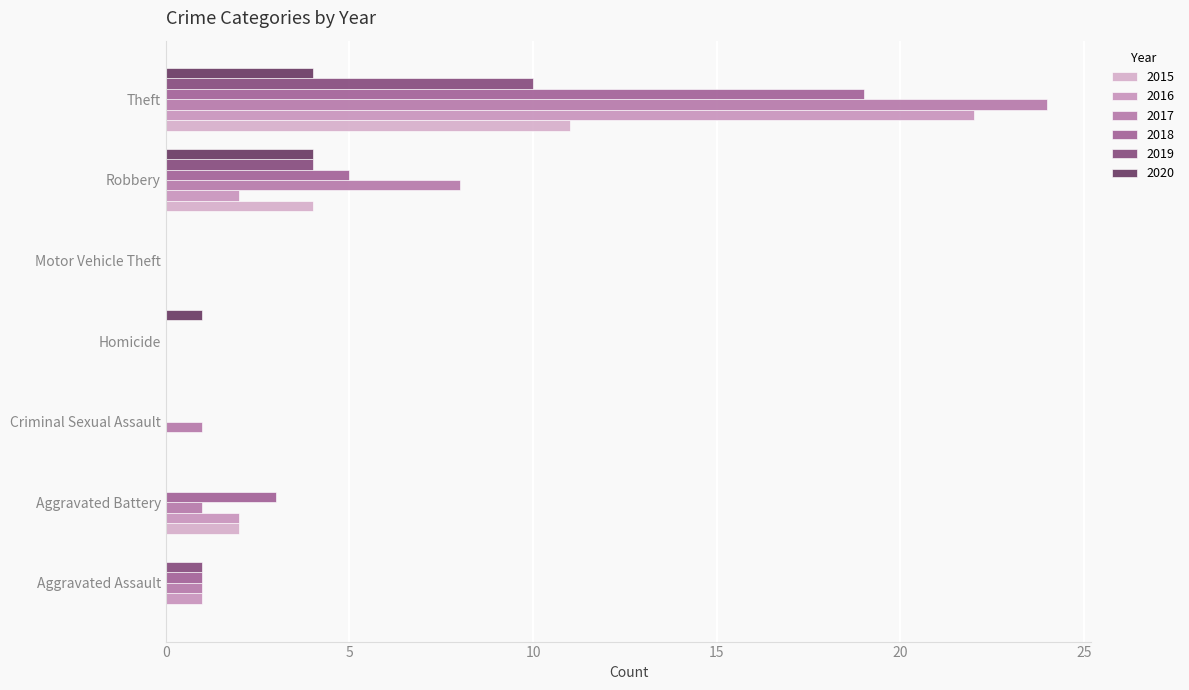

List the series in order of their peak value, lowest first.

2020, 2019, 2015, 2018, 2016, 2017